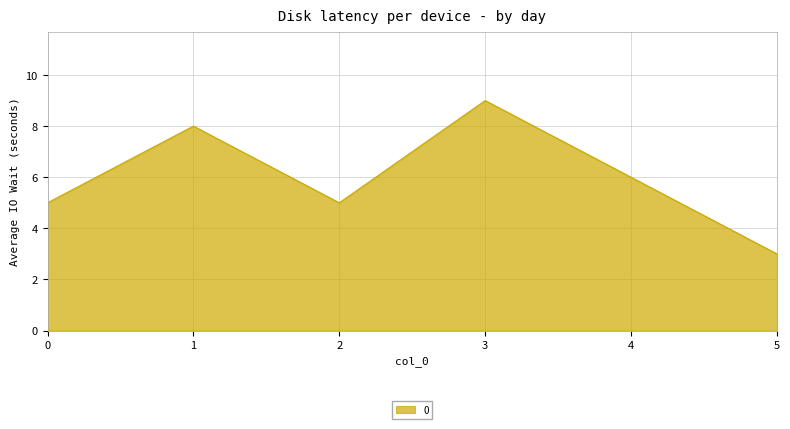

Reading right to left, what are all the values shown in this chart?

3	6	9	5	8	5